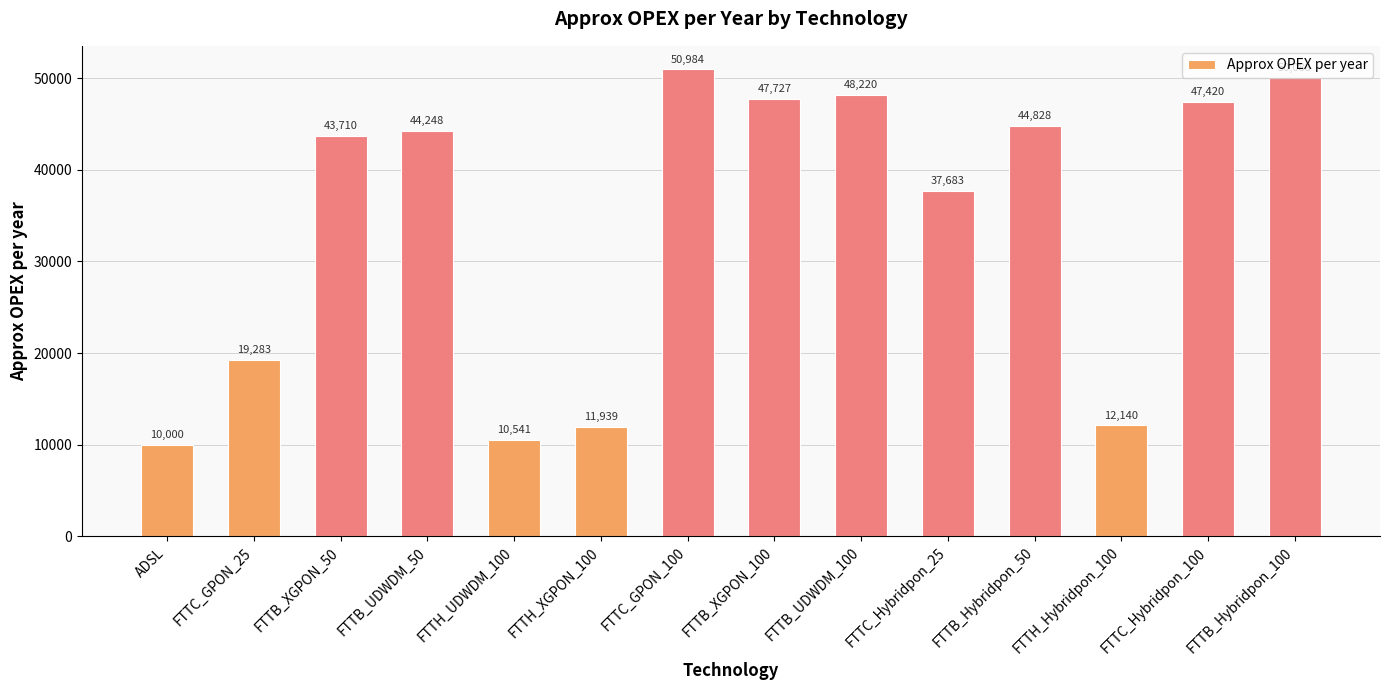

Between FTTC_Hybridpon_100 and FTTB_UDWDM_100, which is larger?

FTTB_UDWDM_100